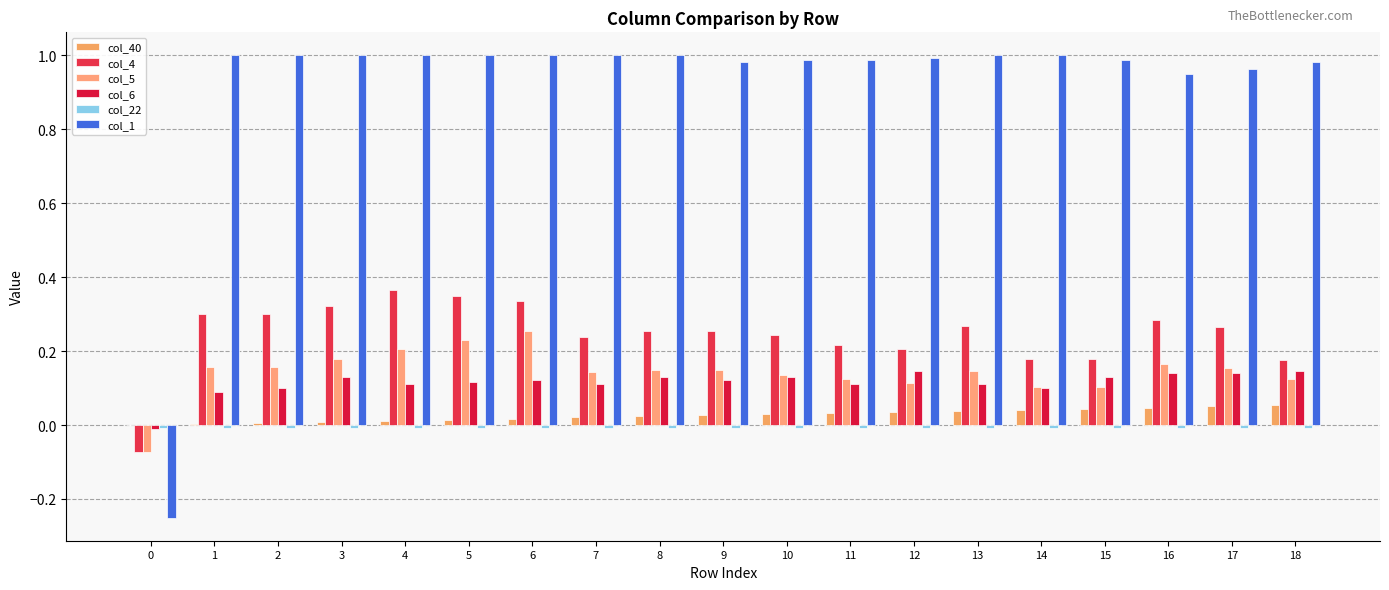

Are the bars grouped side by side (vs. stacked)?

Yes